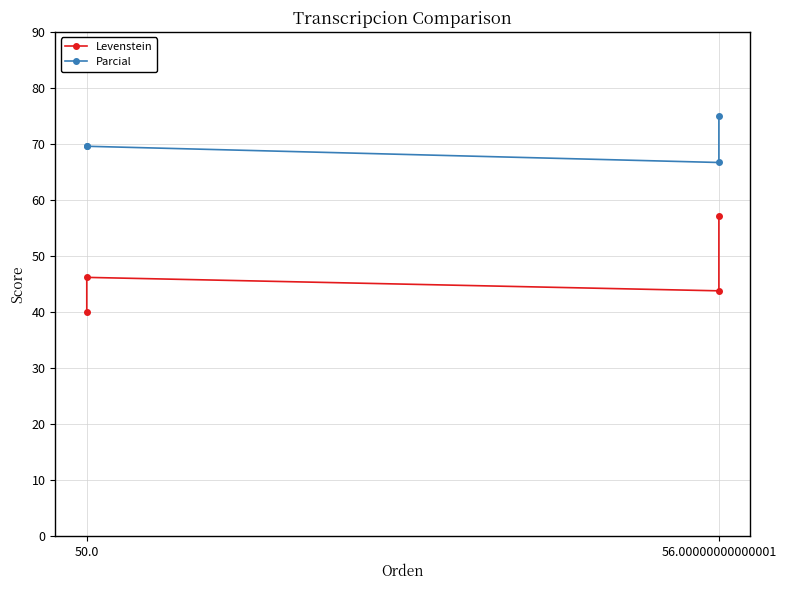

How many data points in Parcial are less than 69?

1